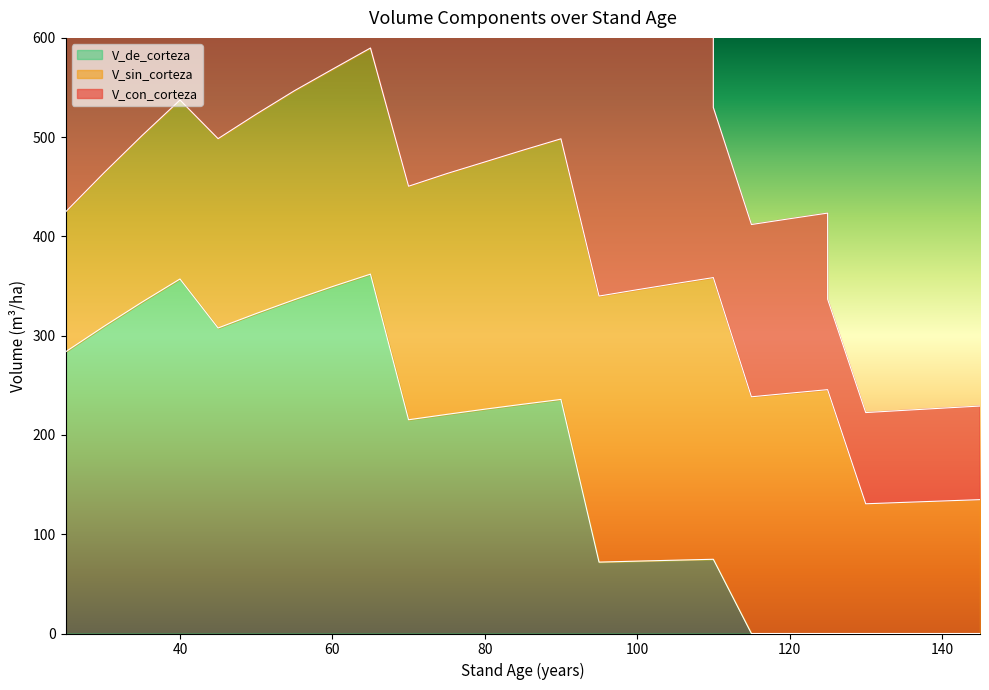

The V_de_corteza series shows 604.6 at 40. True or false?

False